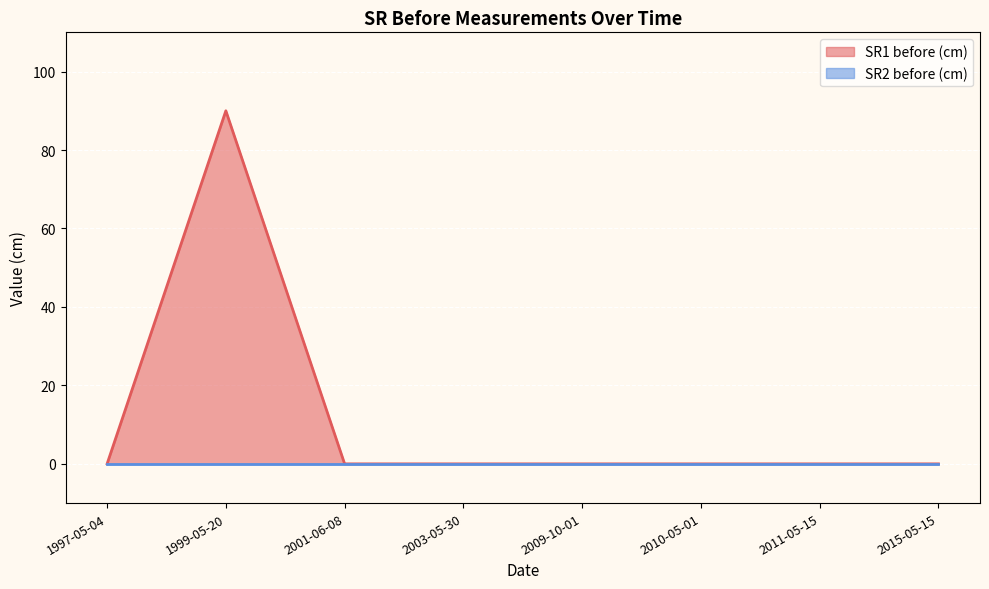

True or false: the data shows -55 at 2010-05-01.

False